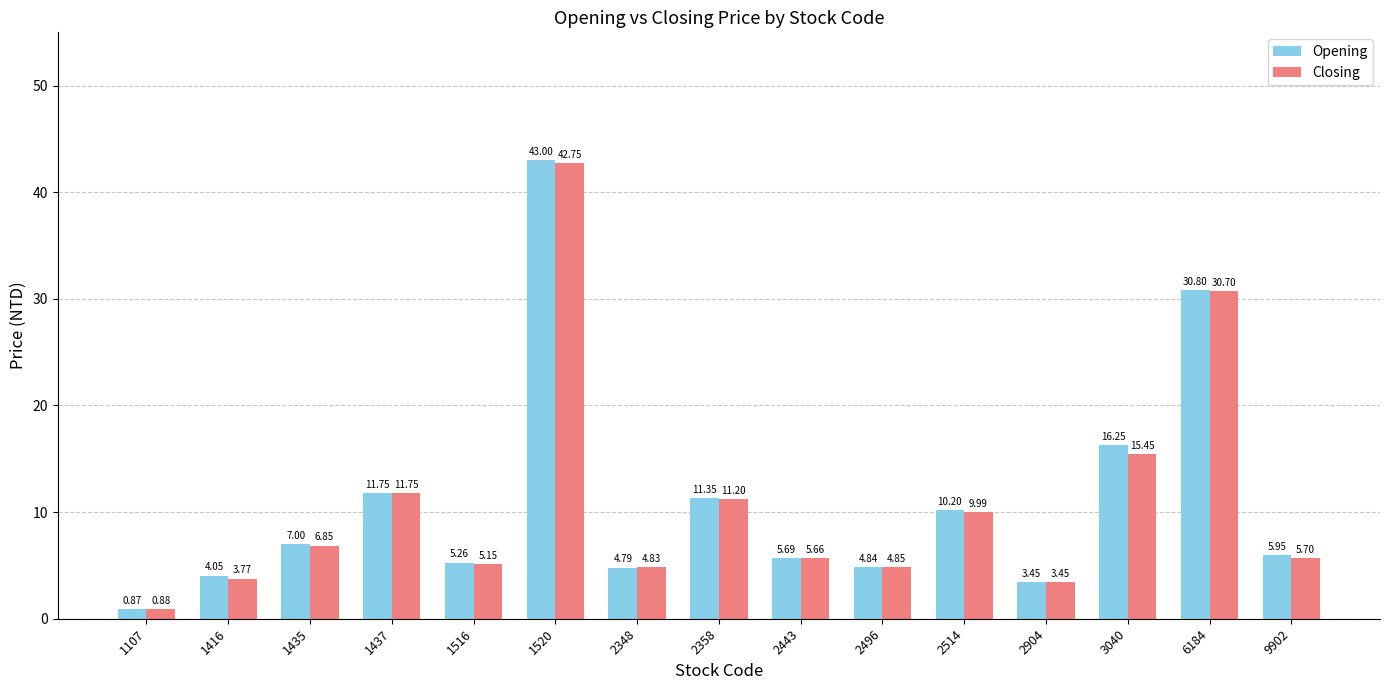

True or false: Opening has a value of 2.9 at 2496.

False